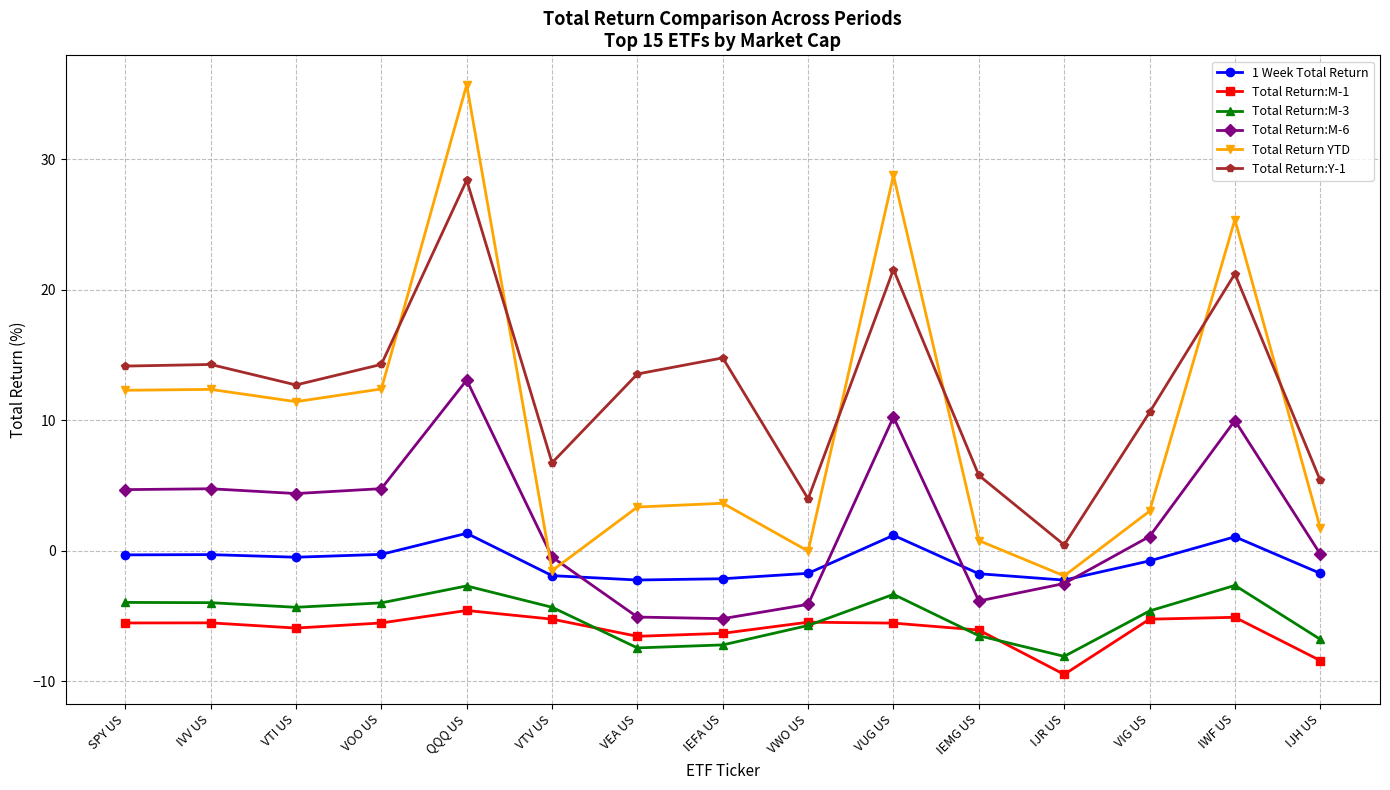

What is the approximate value of 1 Week Total Return at IEMG US?

-1.8